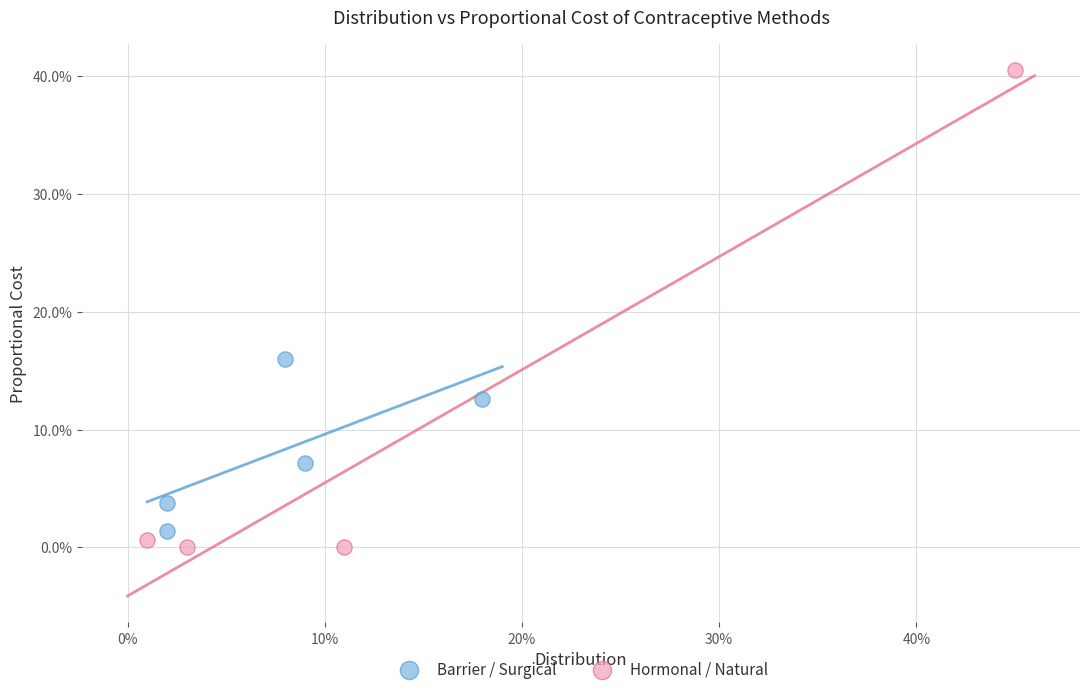

What are all the series names shown in the legend?

Barrier / Surgical, Hormonal / Natural